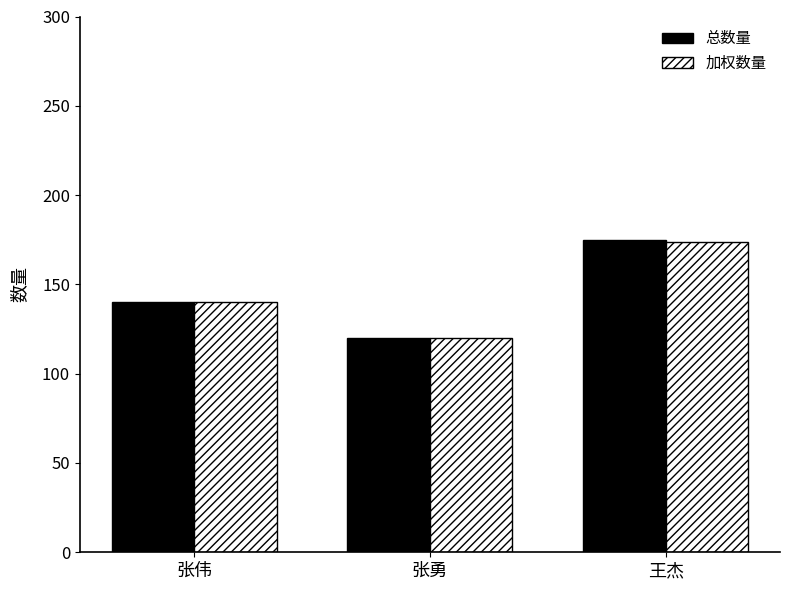

Which category has the highest value in the 加权数量 series?

王杰